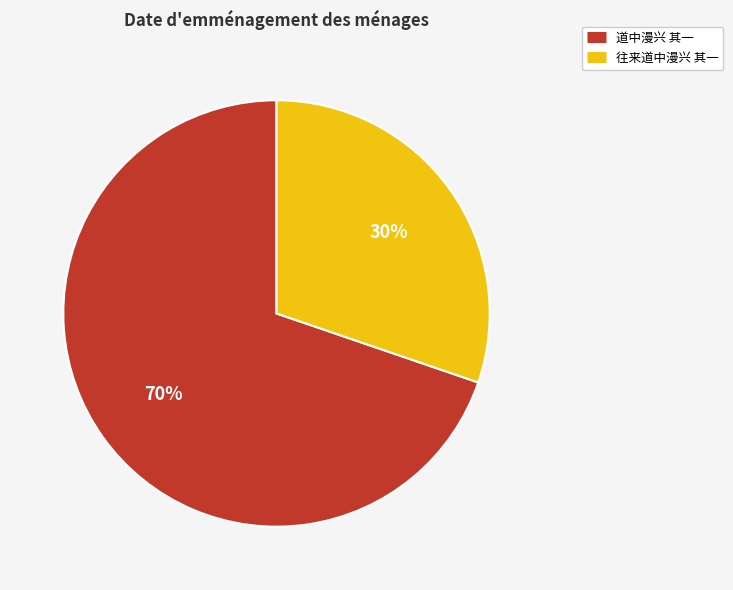

Which slice represents more than half of the pie?

道中漫兴 其一